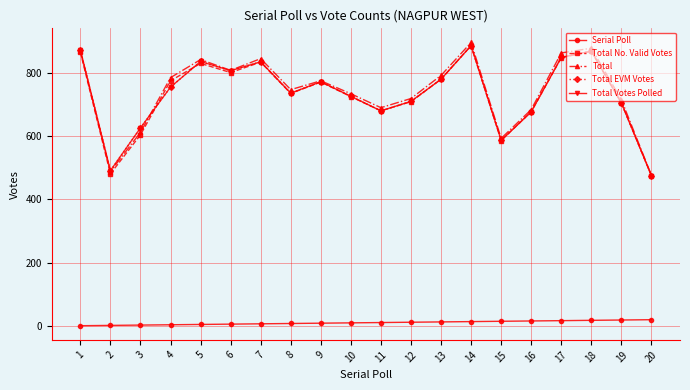

Reading left to right, extract all data points from this chart.

Serial Poll: 1=1	2=2	3=3	4=4	5=5	6=6	7=7	8=8	9=9	10=10	11=11	12=12	13=13	14=14	15=15	16=16	17=17	18=18	19=19	20=20
Total No. Valid Votes: 1=866	2=481	3=604	4=775	5=830	6=801	7=834	8=735	9=771	10=725	11=680	12=709	13=780	14=886	15=586	16=677	17=848	18=868	19=705	20=475
Total: 1=870	2=488	3=612	4=785	5=842	6=808	7=845	8=747	9=775	10=734	11=690	12=719	13=792	14=896	15=593	16=684	17=863	18=878	19=715	20=476
Total EVM Votes: 1=873	2=491	3=626	4=755	5=836	6=807	7=835	8=736	9=772	10=726	11=680	12=710	13=780	14=886	15=587	16=677	17=849	18=869	19=705	20=475
Total Votes Polled: 1=873	2=491	3=626	4=755	5=836	6=807	7=835	8=736	9=772	10=726	11=680	12=710	13=780	14=886	15=587	16=677	17=849	18=869	19=705	20=475